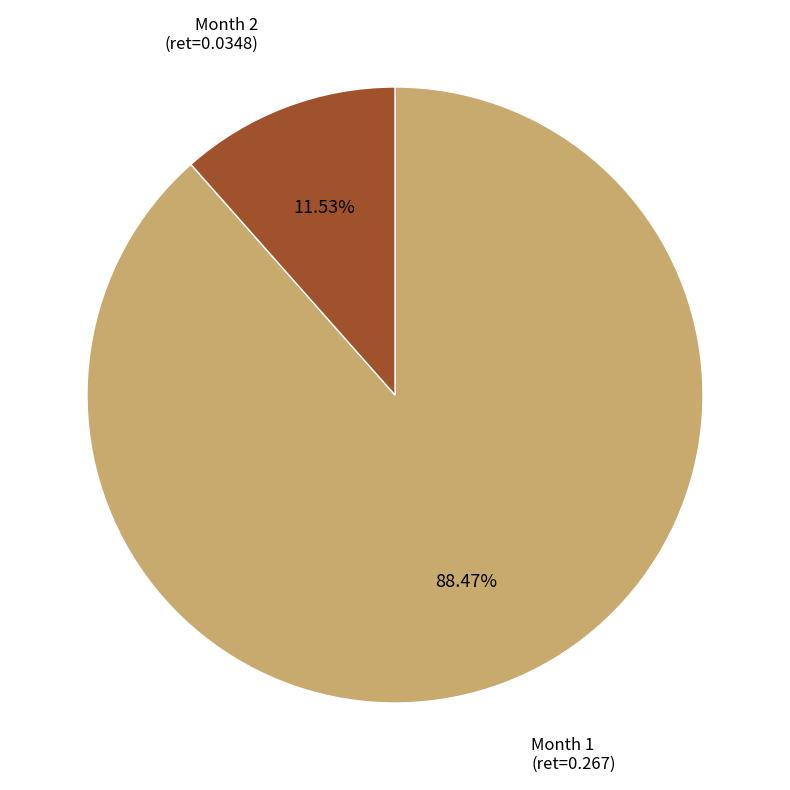

Which category has the biggest portion of the pie?

Month 1